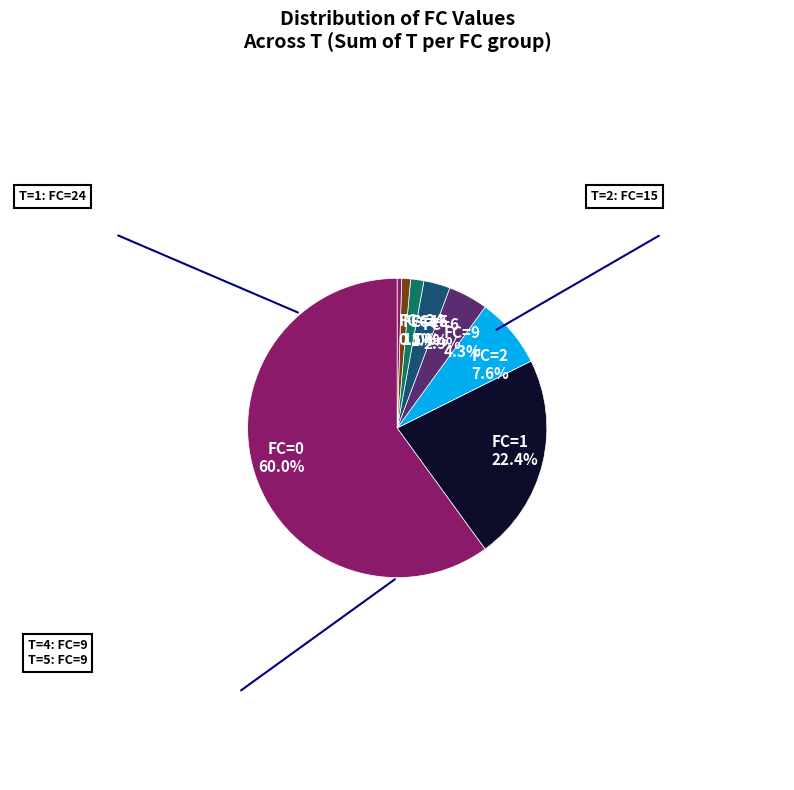

Which has a higher value, FC=0 or FC=2?

FC=0